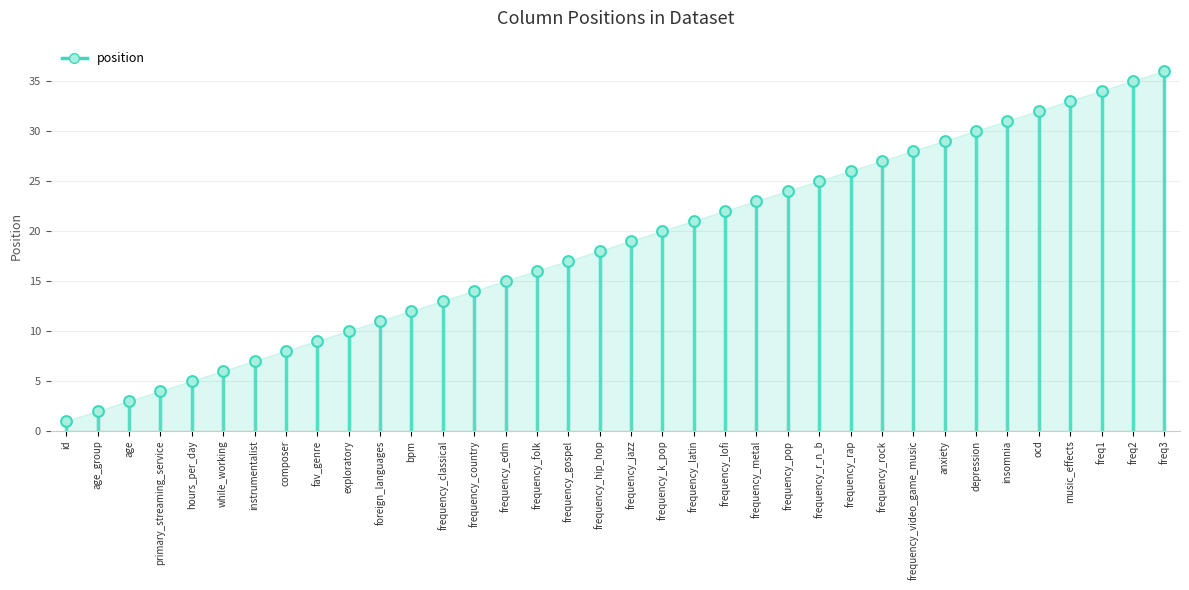

What is the change in value from age to bpm?

+9